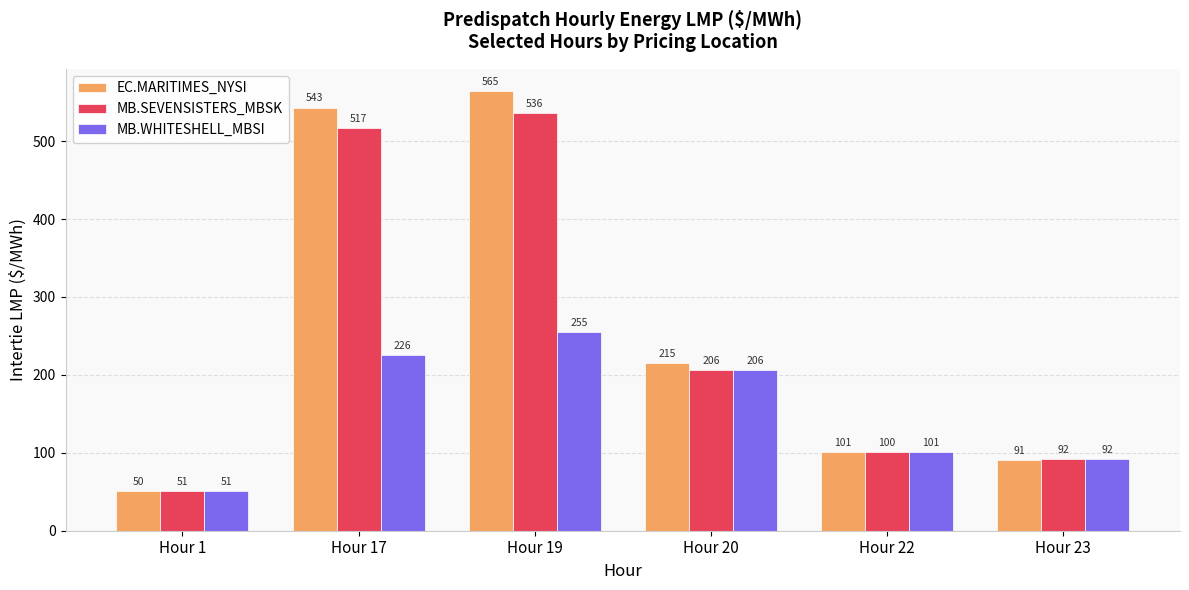

Where does the EC.MARITIMES_NYSI series first go above 215?

Hour 17